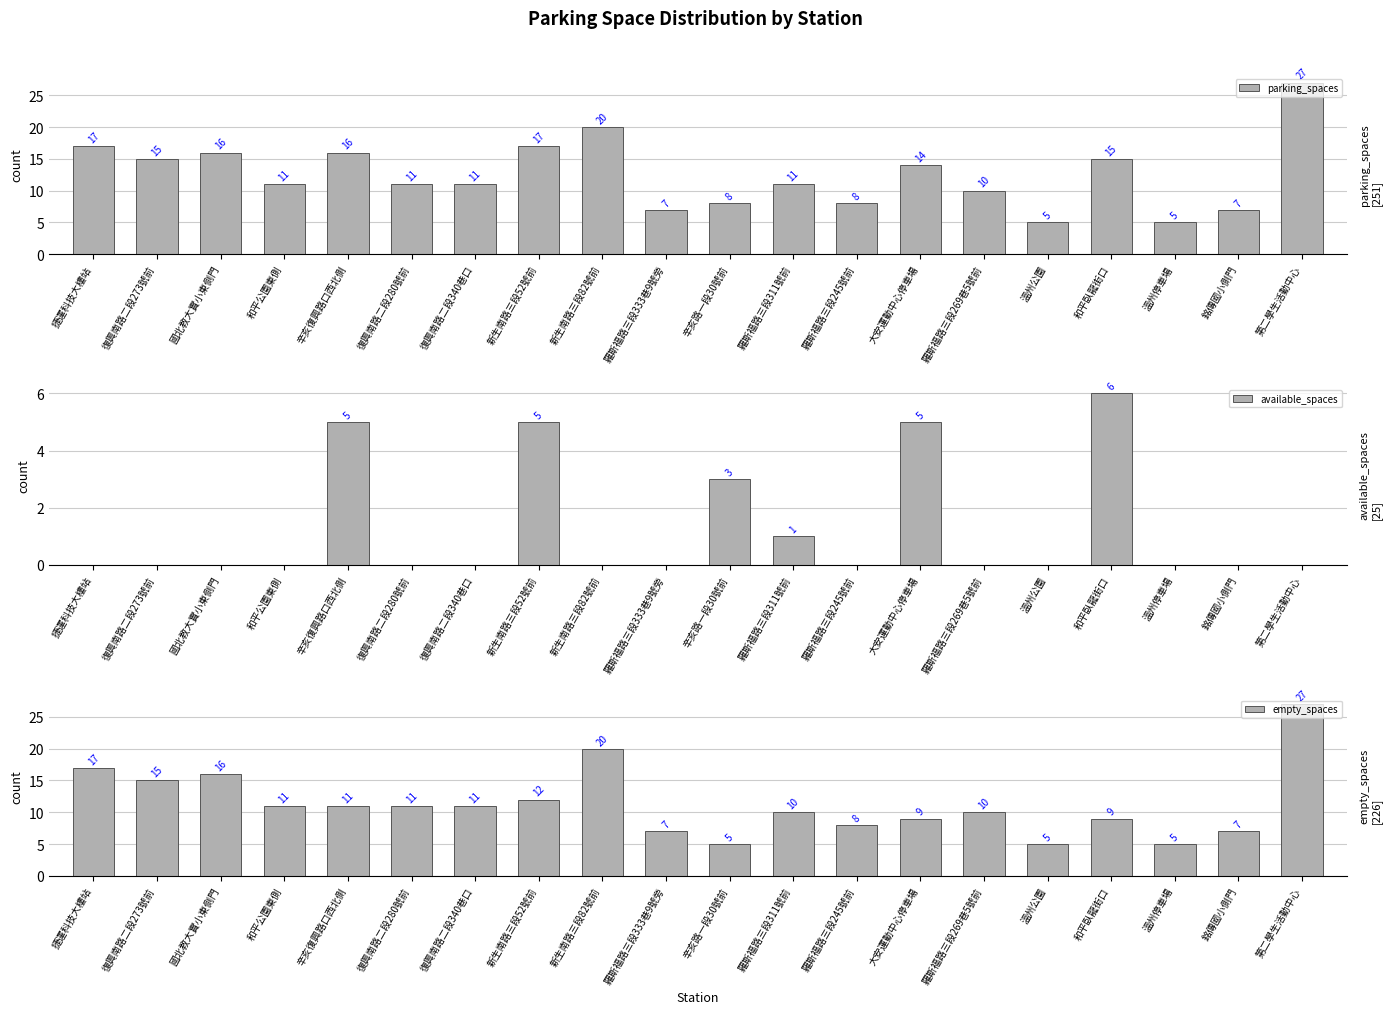

List the labels in order of empty_spaces value, smallest first.

辛亥路一段30號前, 溫州公園, 溫州停車場, 羅斯福路三段333巷9號旁, 銘傳國小側門, 羅斯福路三段245號前, 大安運動中心停車場, 和平臥龍街口, 羅斯福路三段311號前, 羅斯福路三段269巷5號前, 和平公園東側, 辛亥復興路口西北側, 復興南路二段280號前, 復興南路二段340巷口, 新生南路三段52號前, 復興南路二段273號前, 國北教大實小東側門, 捷運科技大樓站, 新生南路三段82號前, 第二學生活動中心